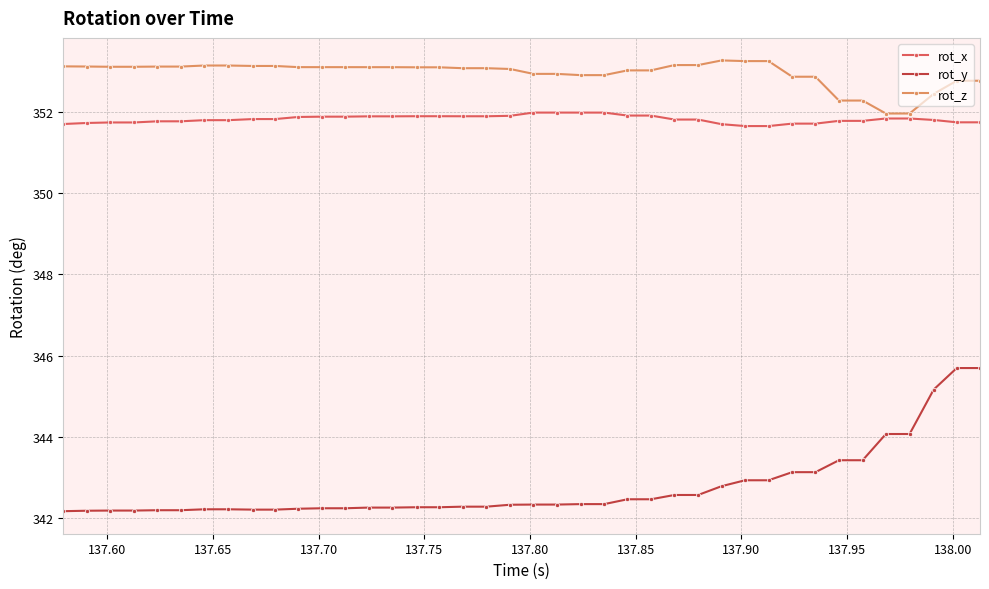

Does the chart display data point markers on the line(s)?

Yes